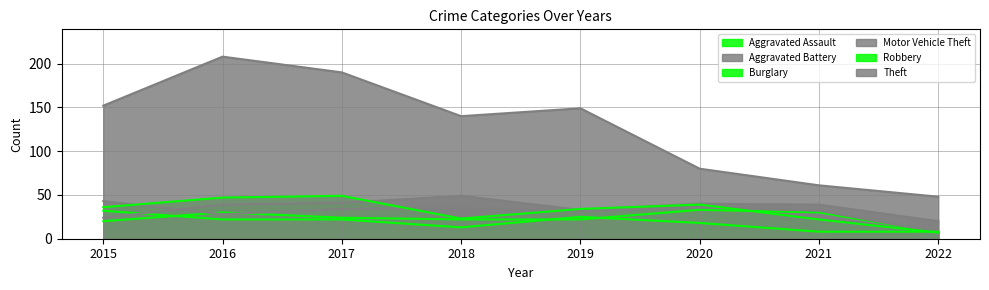

True or false: Motor Vehicle Theft has a value of 21 at 2018.

False